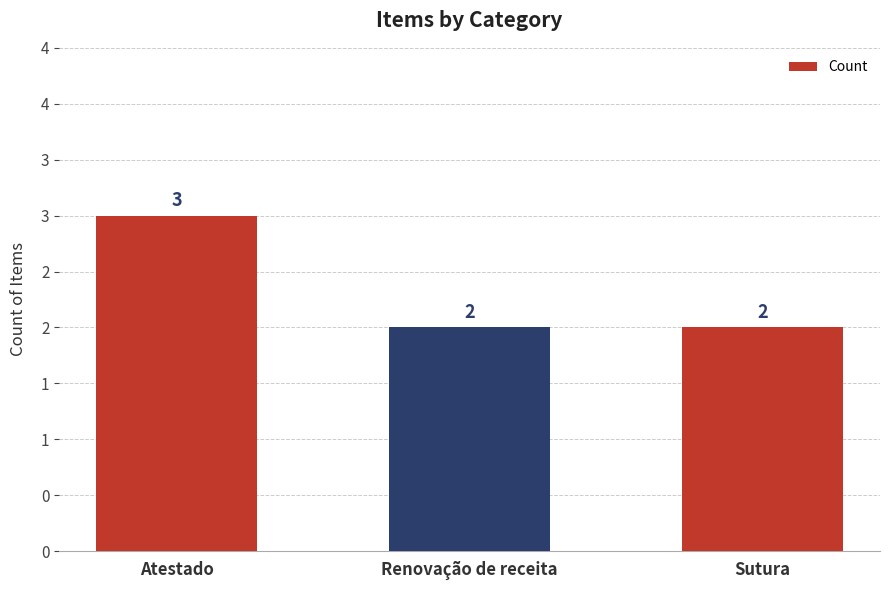

What is the label of the 3rd bar from the right?

Atestado